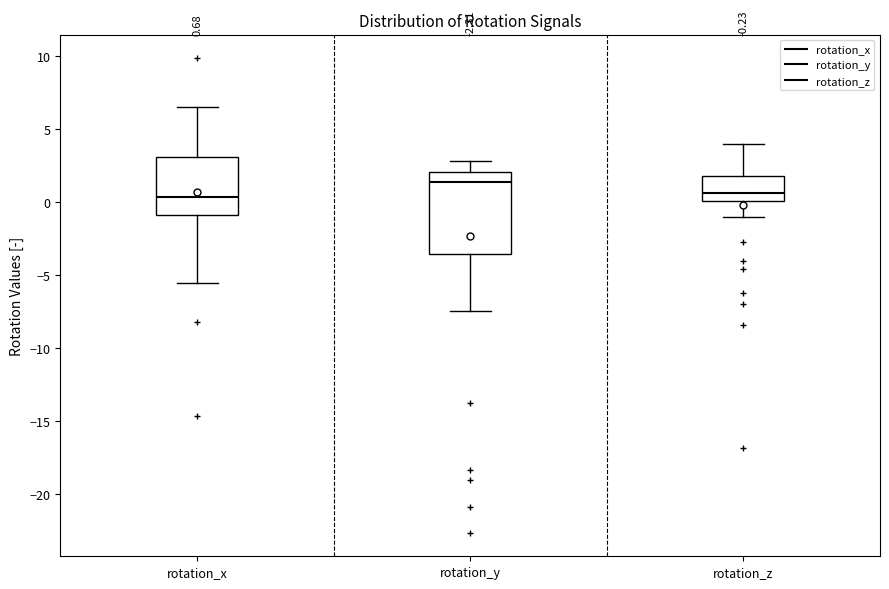

Which box is the tallest, from its lower edge to its upper edge?

rotation_y